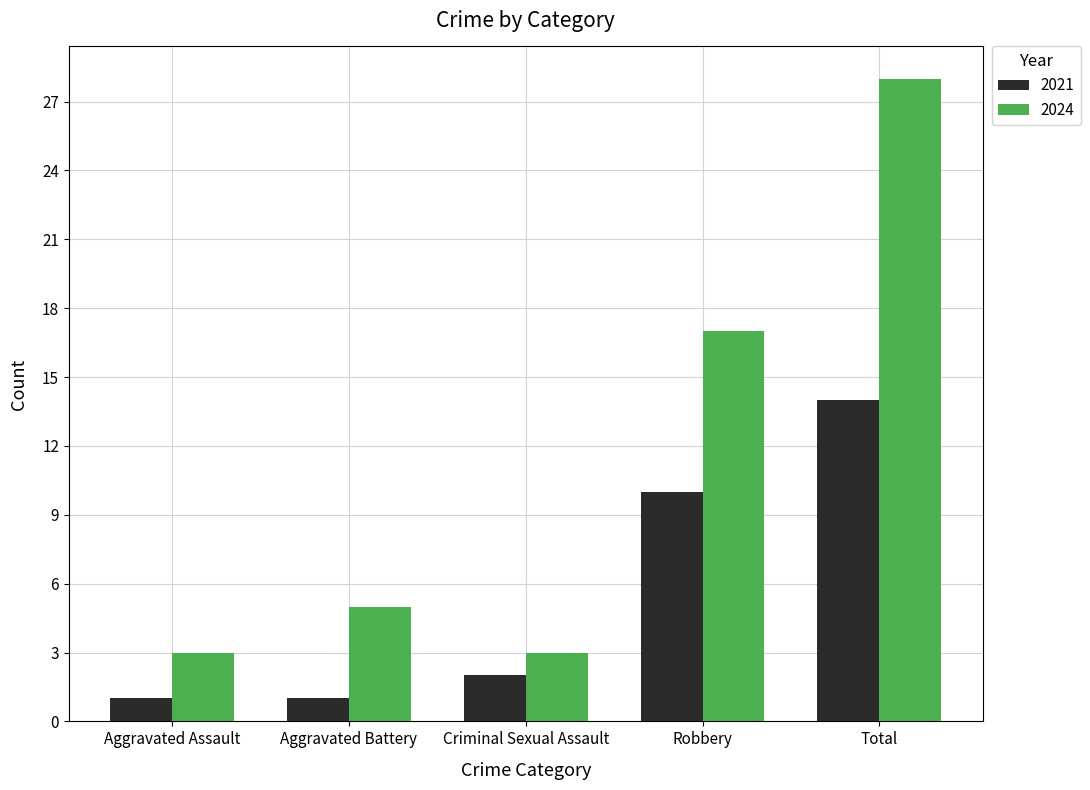

Which series has the largest total across all categories?

2024